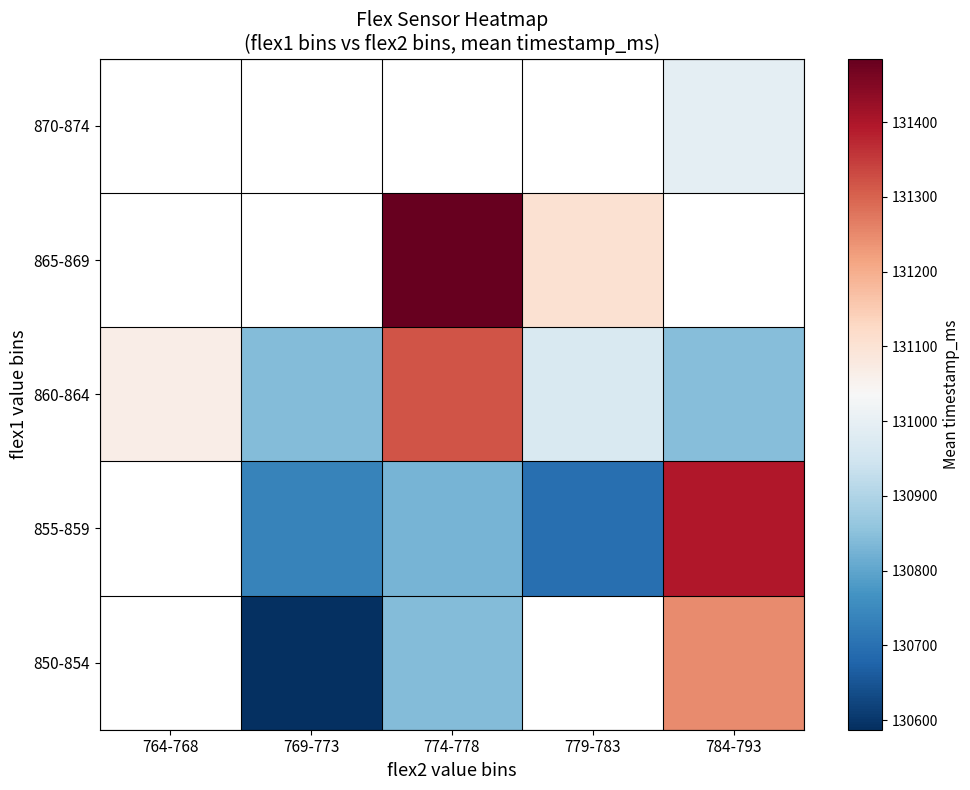

Is the value of 860-864 at 779-783 greater than the value of 865-869 at 784-793?

No